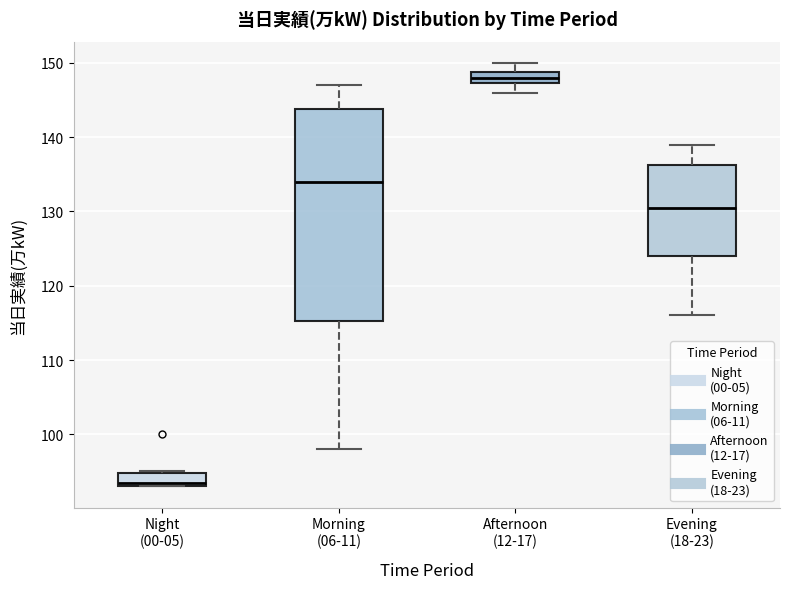

Reading left to right, read every box against the y-axis: the position of its median line, the range the box covers, and the ends of its whiskers. The values are not printed on the chart, so give them approximately, as read against the axis.

Night (00-05): median 94, box 93 to 95, whiskers 93 to 95
Morning (06-11): median 134, box 115 to 144, whiskers 98 to 147
Afternoon (12-17): median 148, box 147 to 149, whiskers 146 to 150
Evening (18-23): median 131, box 124 to 136, whiskers 116 to 139